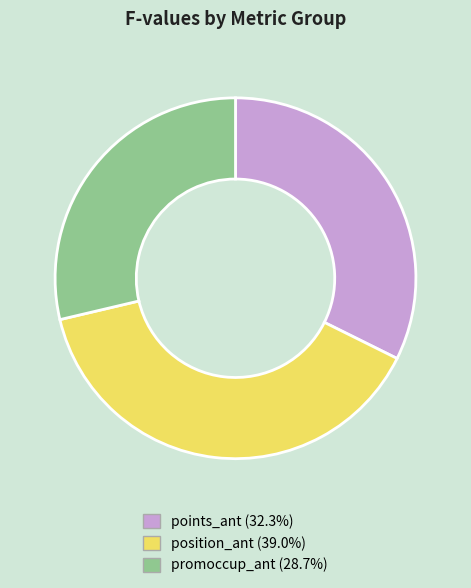

What is the largest slice in the pie chart?

position_ant